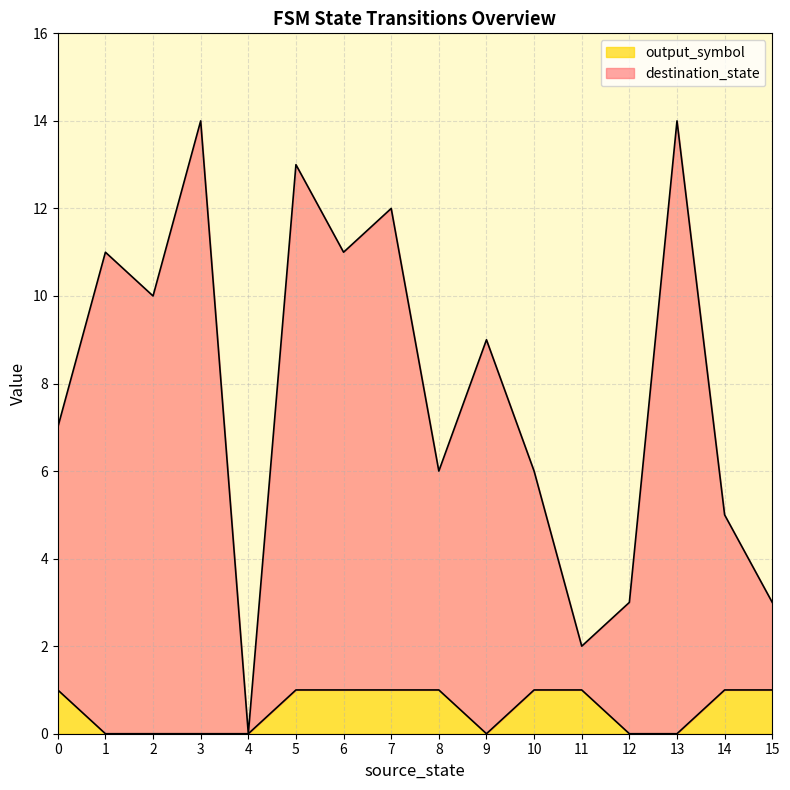

Where is the first local minimum for destination_state?

2